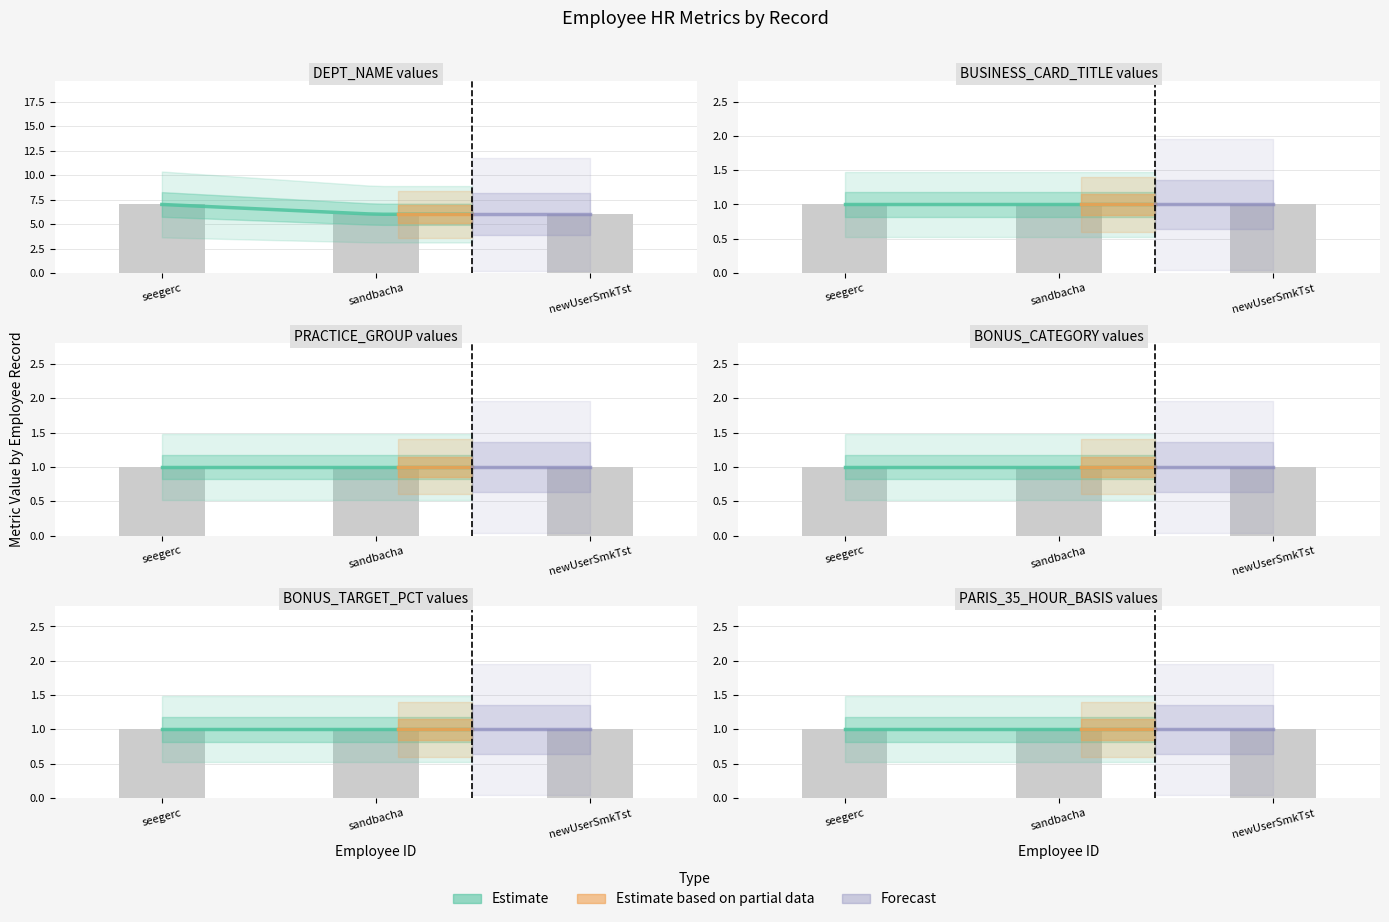

What is the sum of all BONUS_CATEGORY values?

3